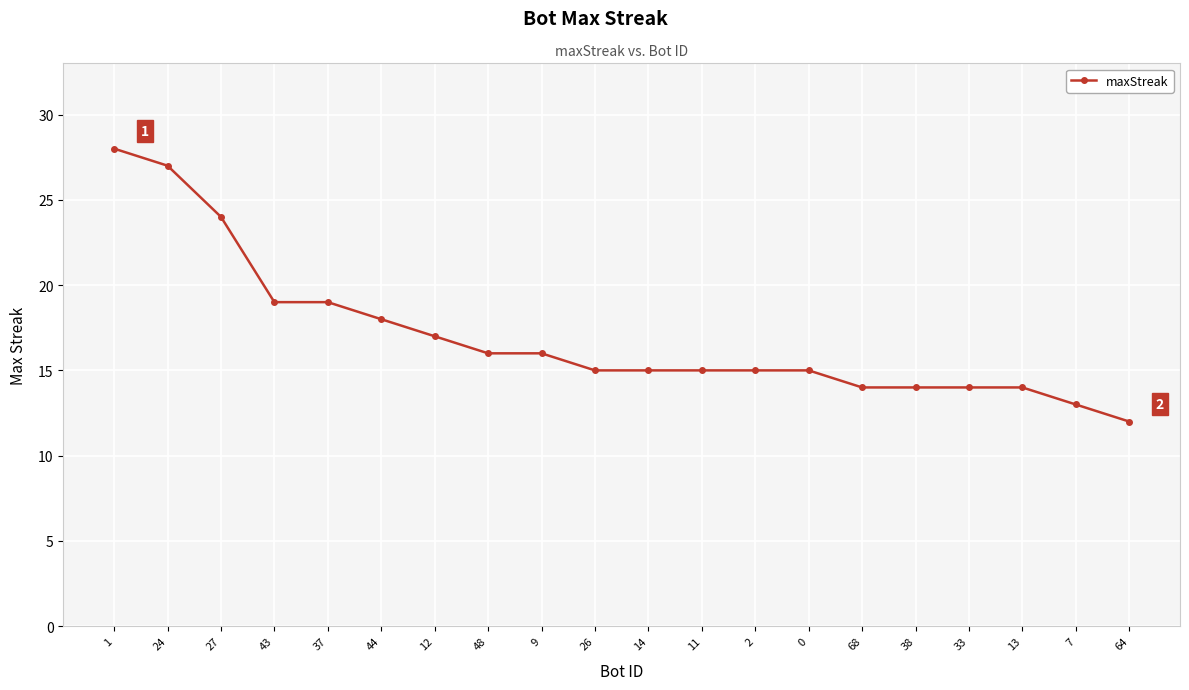

How many distinct data groups are displayed?

1